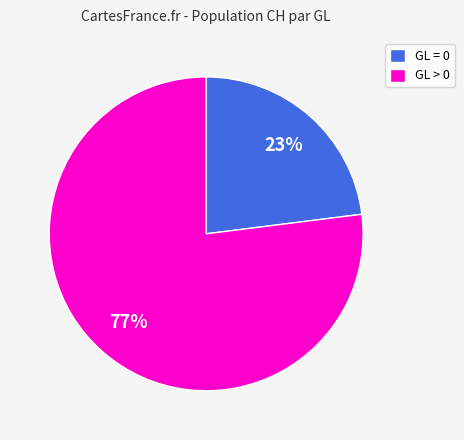

What percentage is the GL > 0 slice, to the nearest percent?

77%